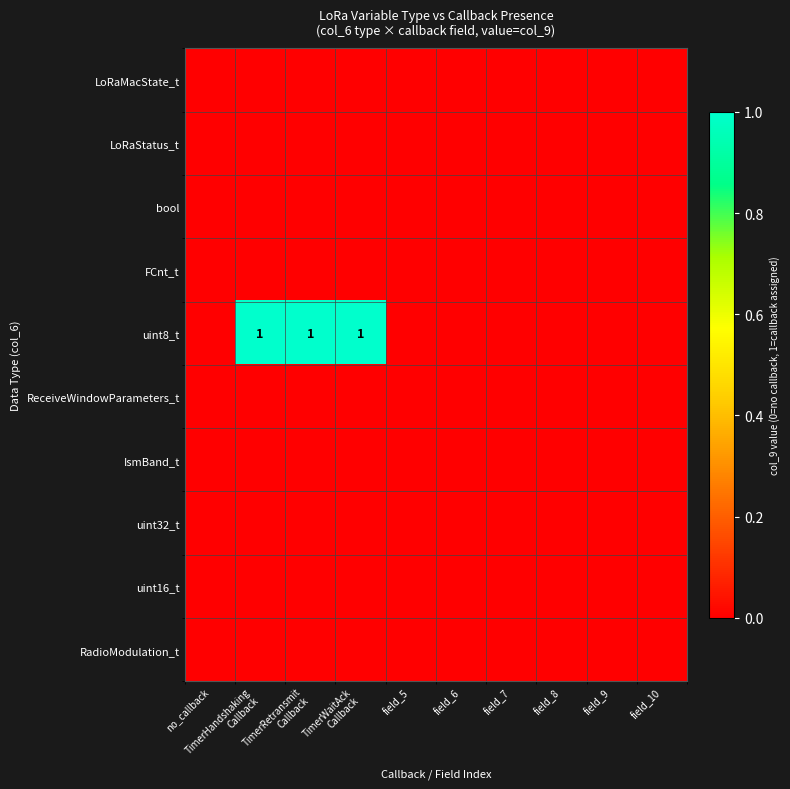

Which category has the highest value across all series?

TimerHandshaking
Callback